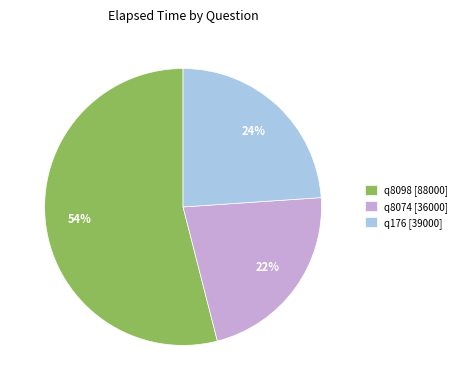

Do q8074 and q8098 together represent more than half of the pie?

Yes